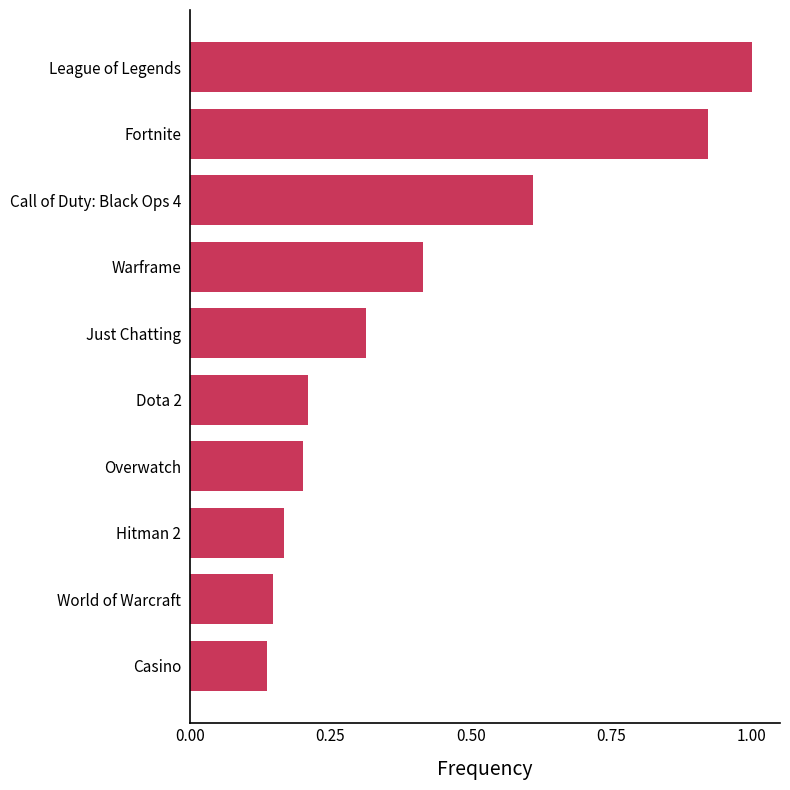

Rank the categories by value from highest to lowest.

League of Legends, Fortnite, Call of Duty: Black Ops 4, Warframe, Just Chatting, Dota 2, Overwatch, Hitman 2, World of Warcraft, Casino